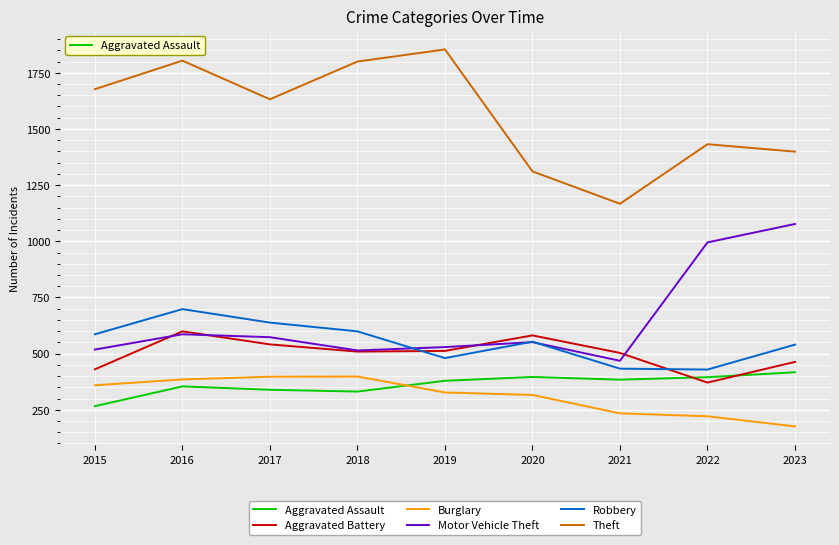

True or false: Theft and Robbery cross at least once.

False